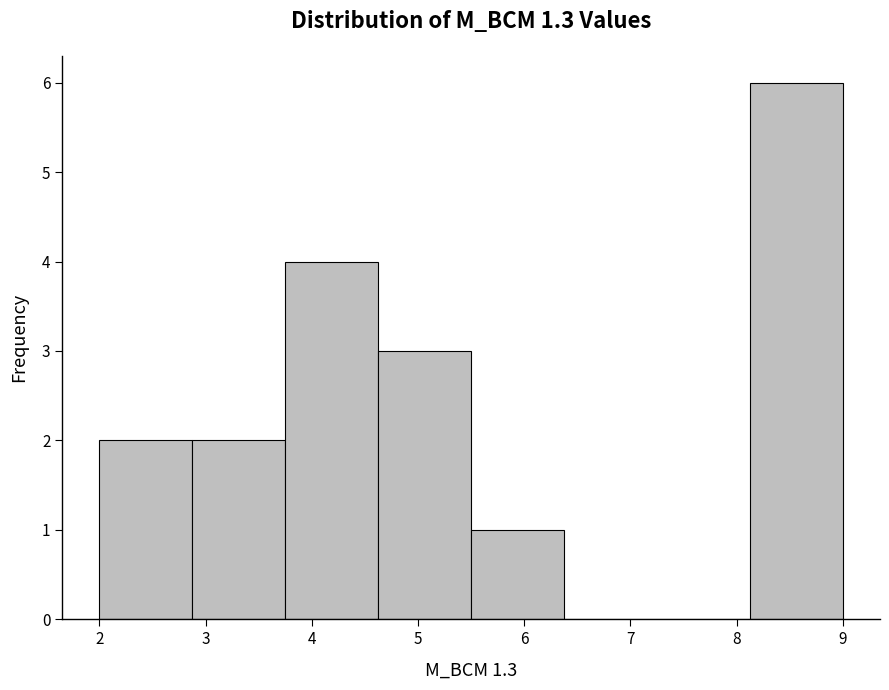

What is the height of the bar covering 4.6 to 5.5 on the x-axis? Neither the bar edges nor the heights are printed on the chart, so give them approximately, as read against the axes.

3